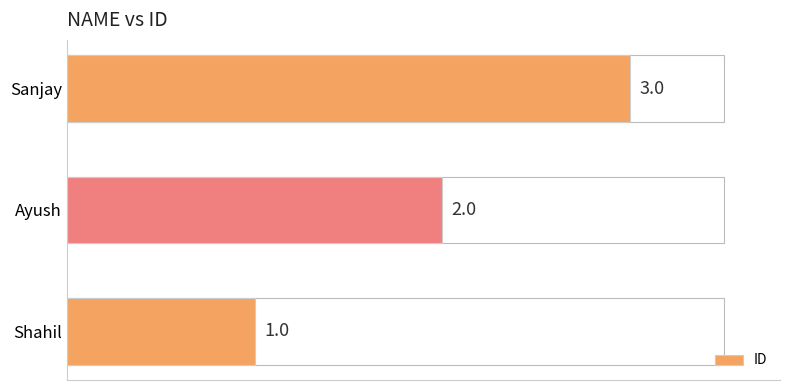

Where is the data nearest to the value 2?

Ayush